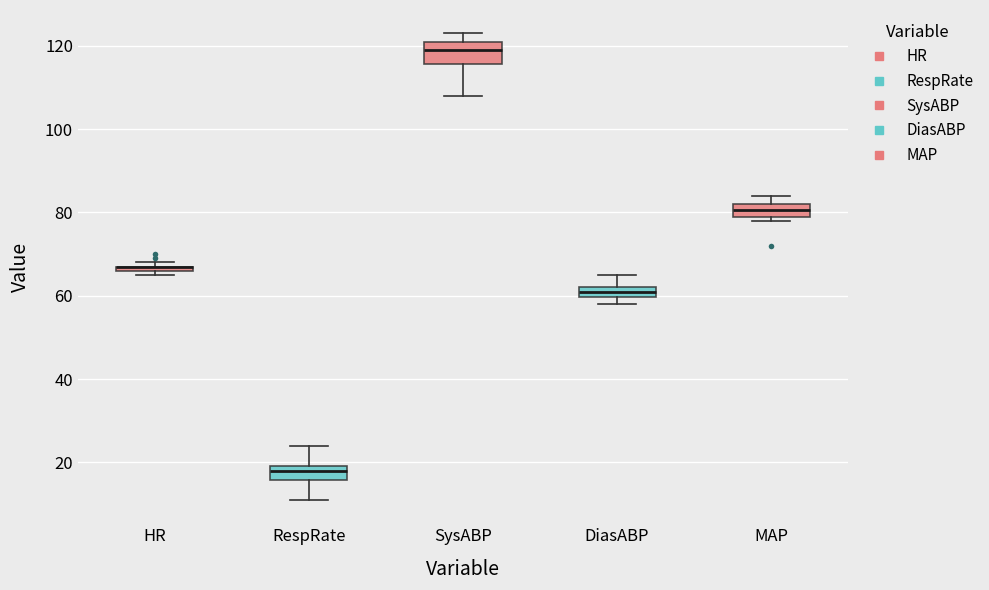

Where is the upper edge of the box for MAP on the y-axis? The values are not printed on the chart, so give them approximately, as read against the axis.

82